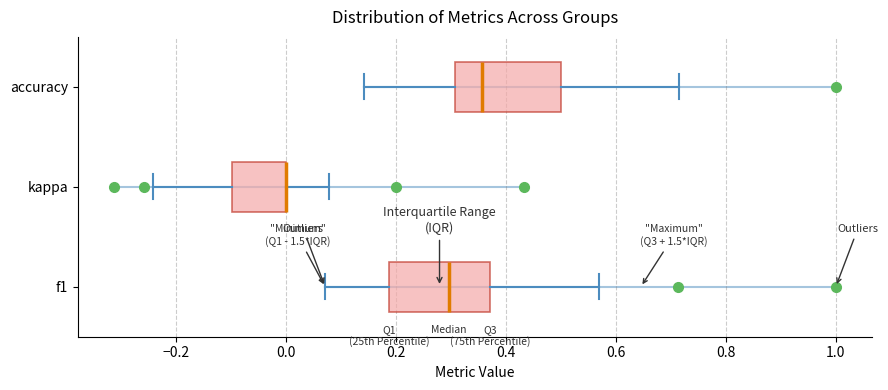

Reading bottom to top, read every box against the x-axis: the position of its median line, the range the box covers, and the ends of its whiskers. The values are not printed on the chart, so give them approximately, as read against the axis.

f1: median 0.30, box 0.18 to 0.38, whiskers 0.08 to 0.56
kappa: median 0.00 (drawn on the box's right edge), box -0.10 to 0.00, whiskers -0.24 to 0.08
accuracy: median 0.36, box 0.30 to 0.50, whiskers 0.14 to 0.72